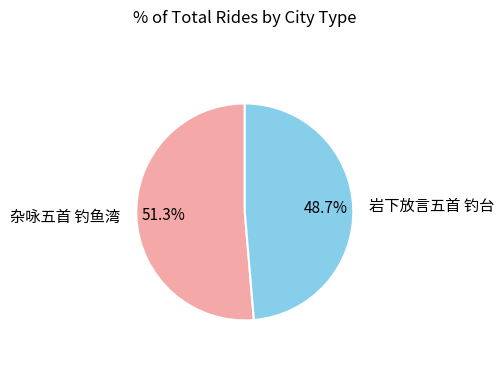

To the nearest percent, what is the average slice percentage?

50%